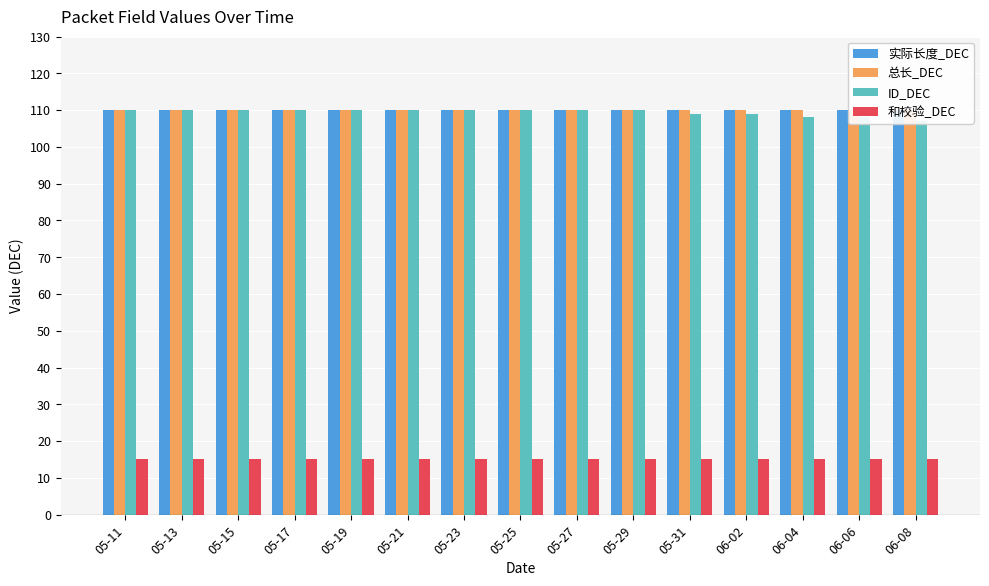

What is the total value across all series at 06-02?

344